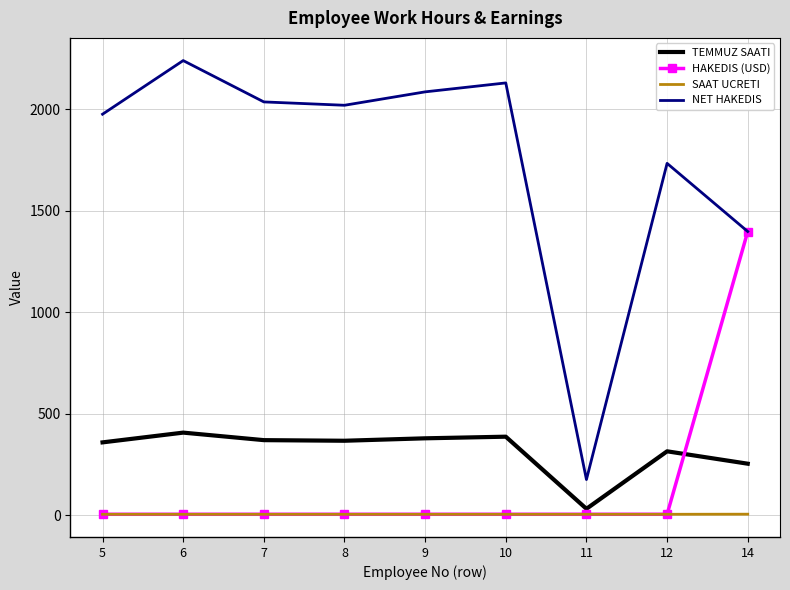

What is the sum of all HAKEDIS (USD) values?

1437.0